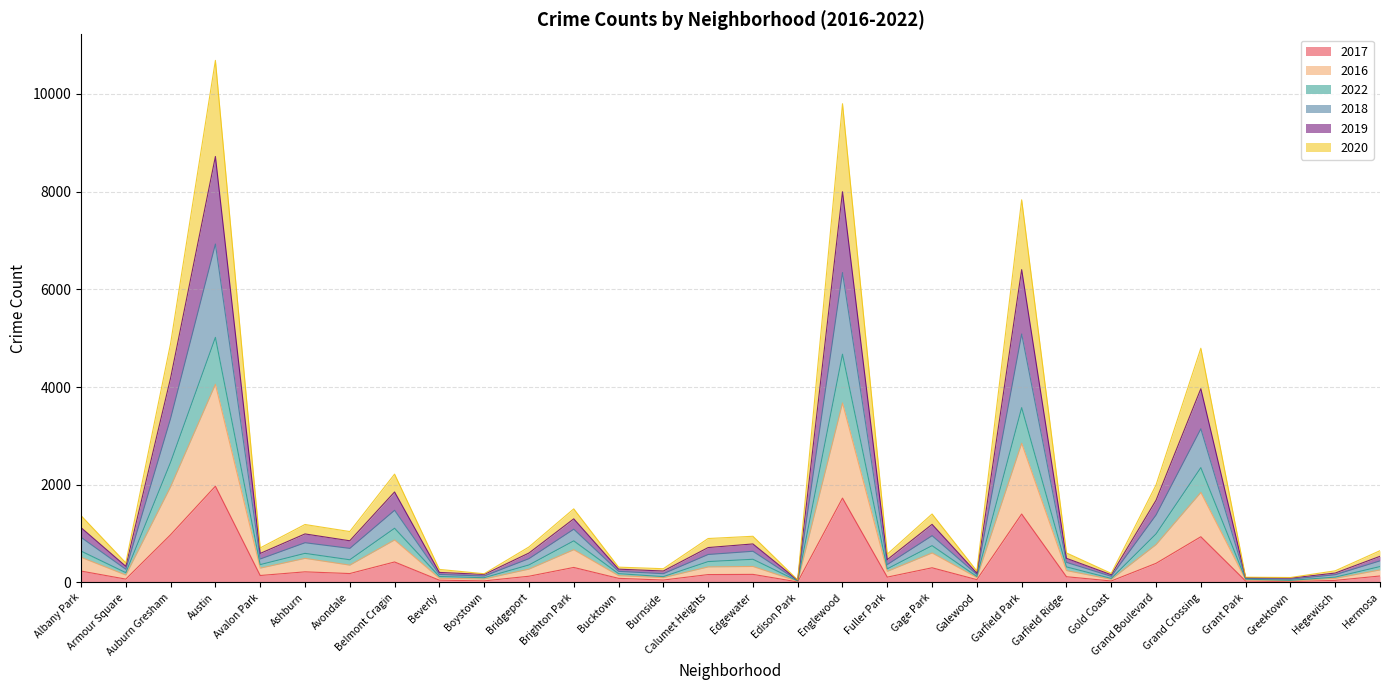

Is it true that 2017 equals 420 at Belmont Cragin?

True